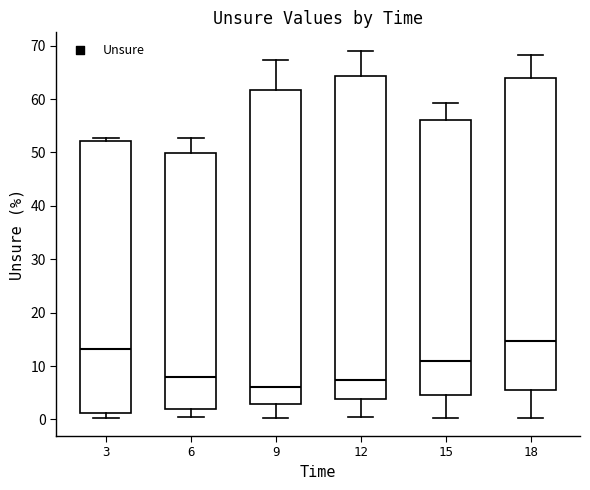

Where does the upper whisker of the box at x = 12 end on the y-axis? The values are not printed on the chart, so give them approximately, as read against the axis.

69